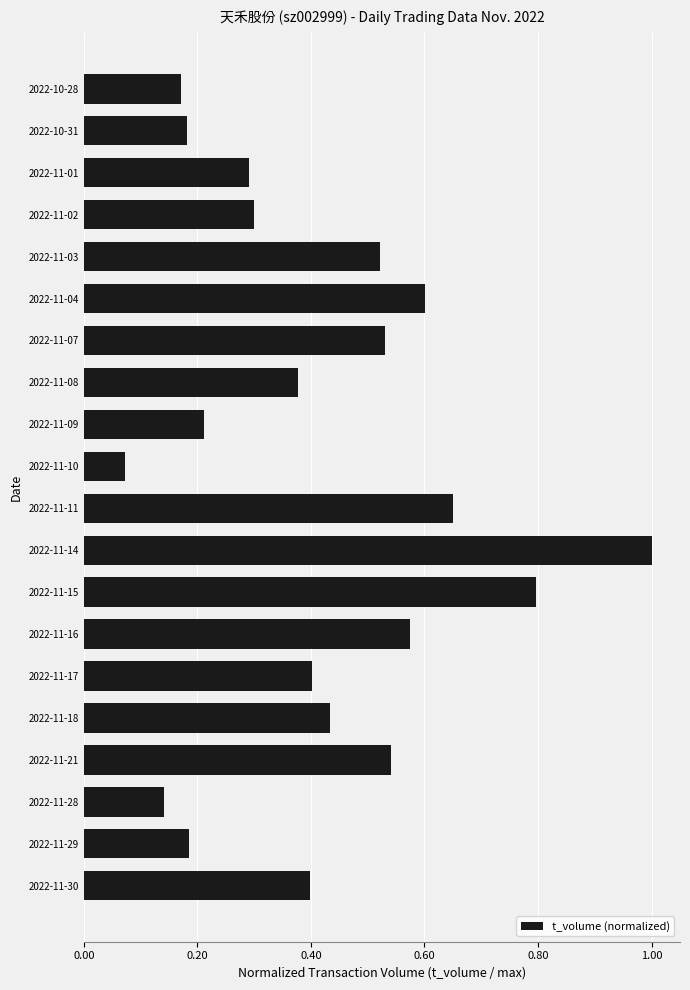

Are the bars horizontal?

Yes